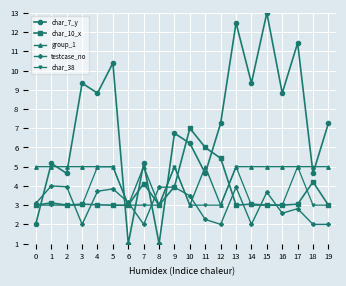

Read the char_38 value at 19.

3.0